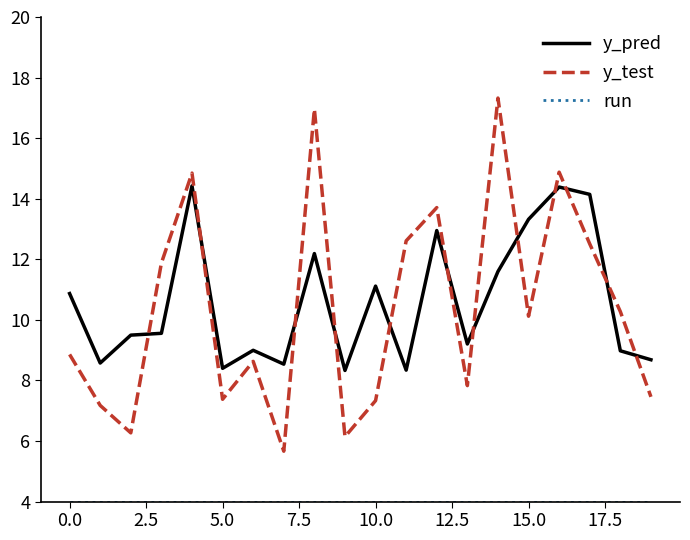

How many lines are shown in the chart?

3